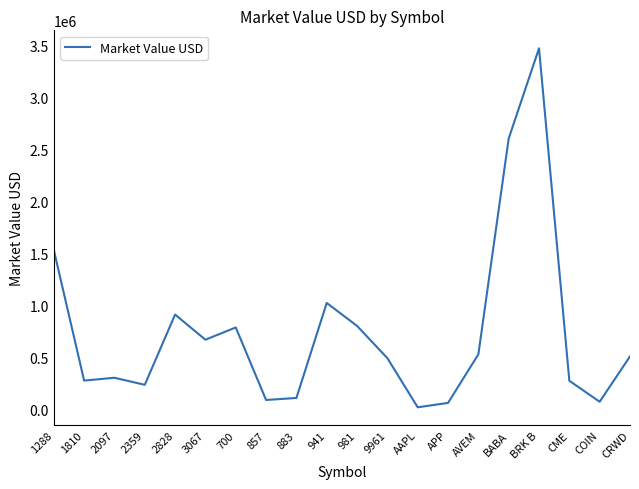

The chart shows a value of 787332.0 at 700. True or false?

True